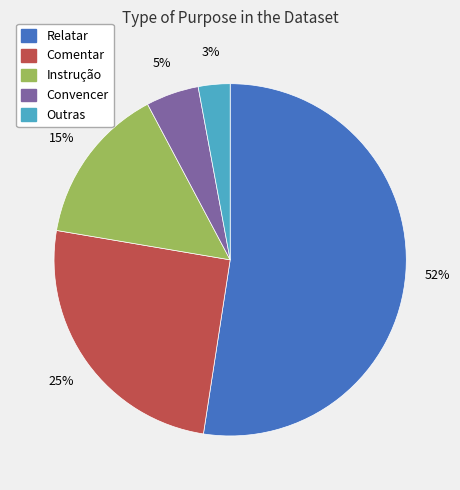

To the nearest percent, what percentage of the pie is Outras?

3%